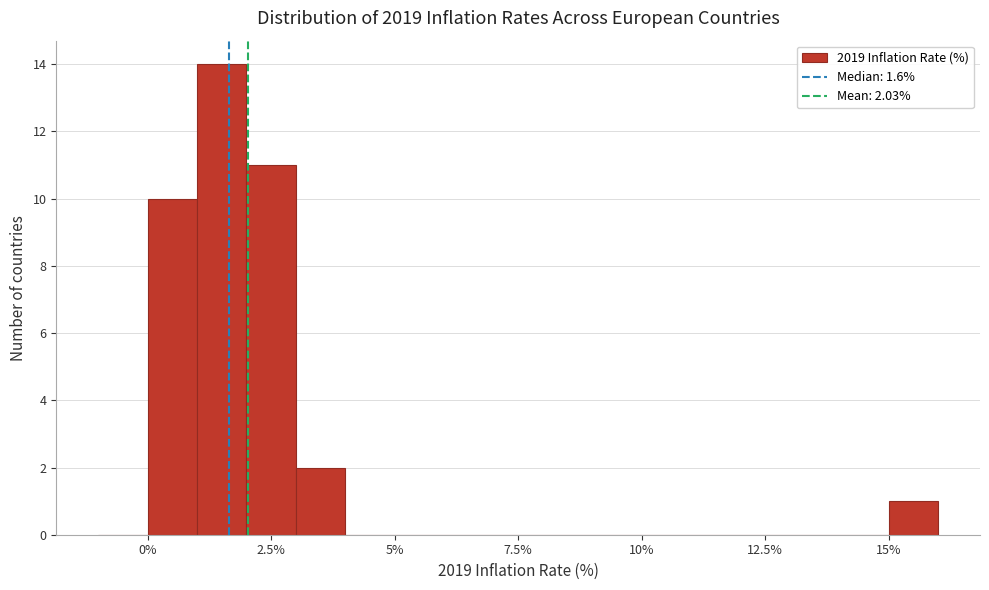

Read against the x-axis, roughly where is the centre of the tallest bar?

1.5